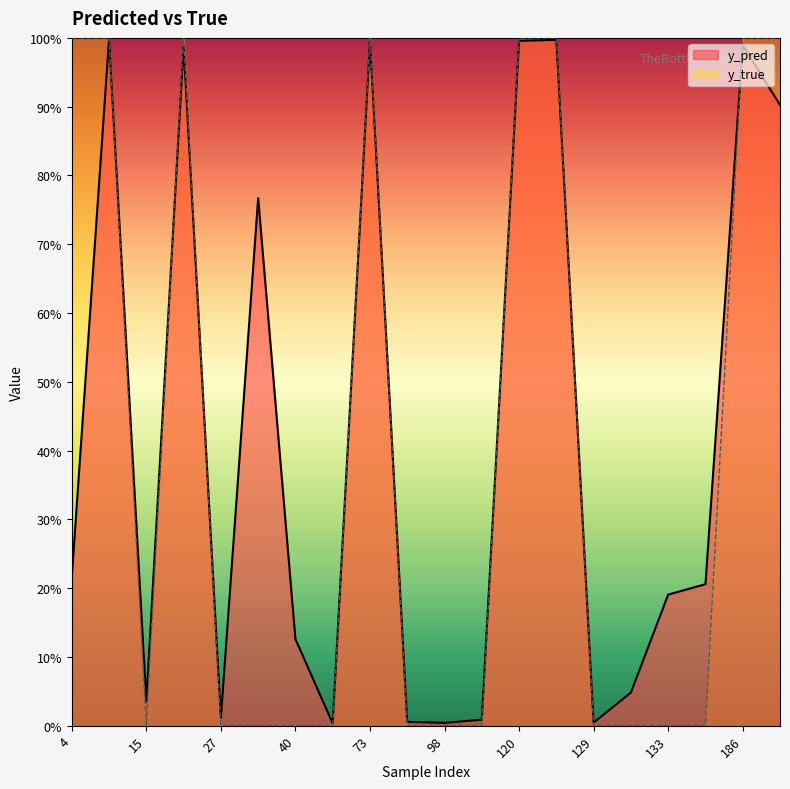

What is the average value of the y_true series?

0.4